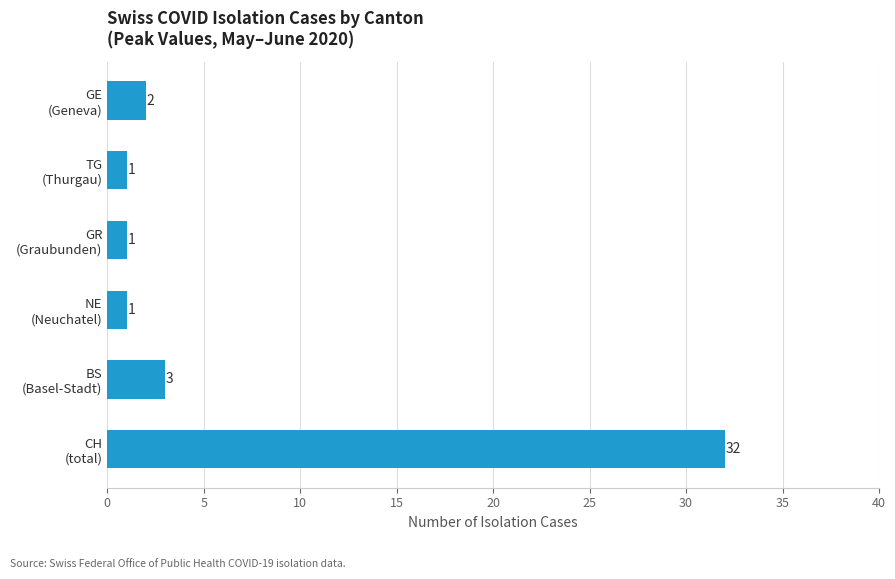

What is the greatest value displayed?

32